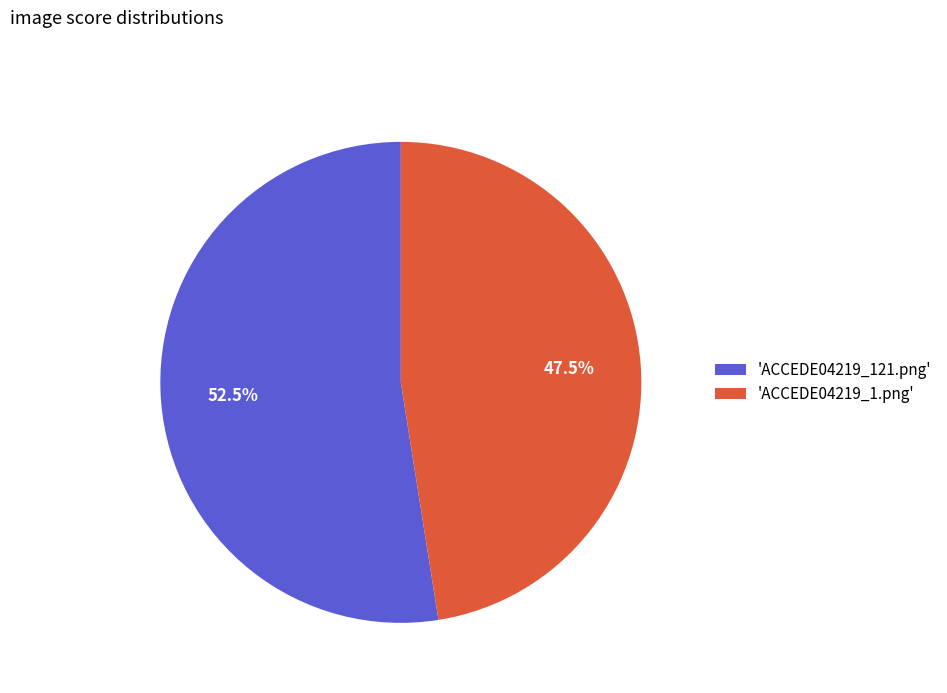

Which slice is the smallest?

'ACCEDE04219_1.png'